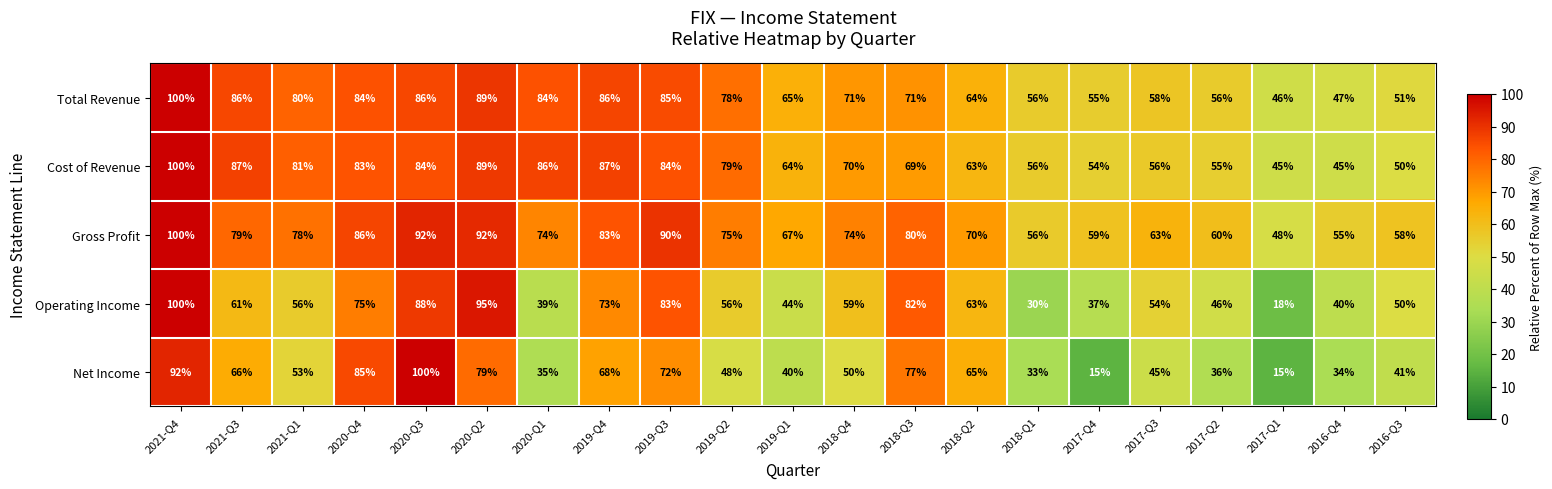

What is the lowest value of the Cost of Revenue series?

45